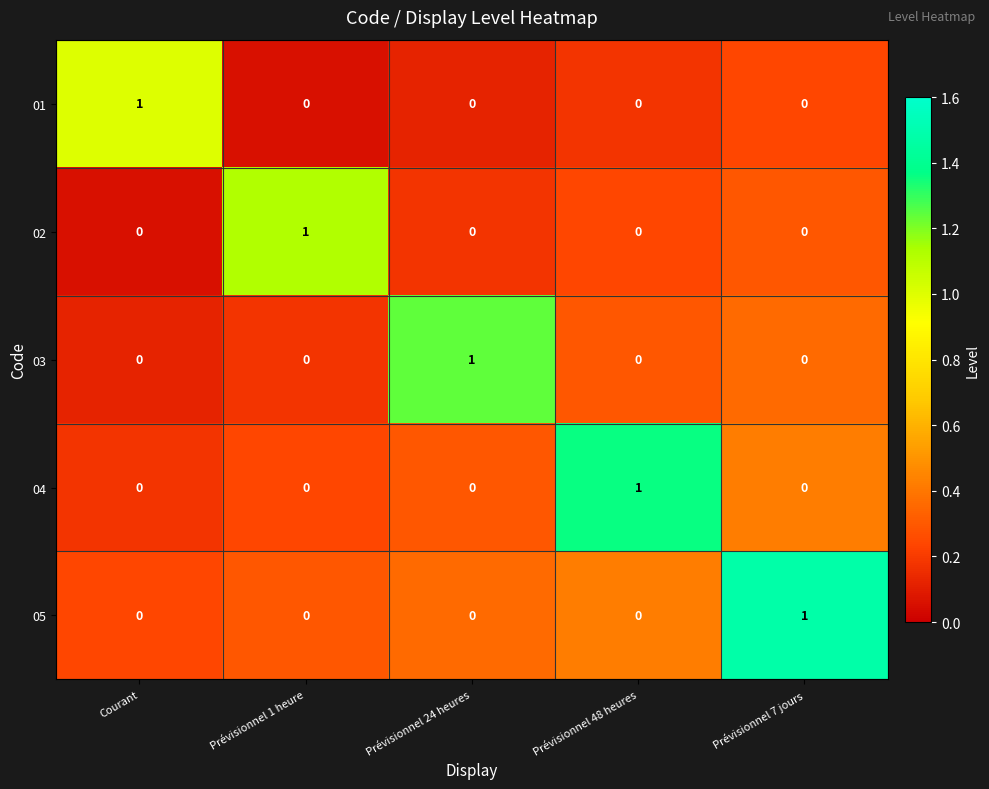

Reading left to right, what are all the values shown in this chart?

01: 1	0	0	0	0
02: 0	1	0	0	0
03: 0	0	1	0	0
04: 0	0	0	1	0
05: 0	0	0	0	1